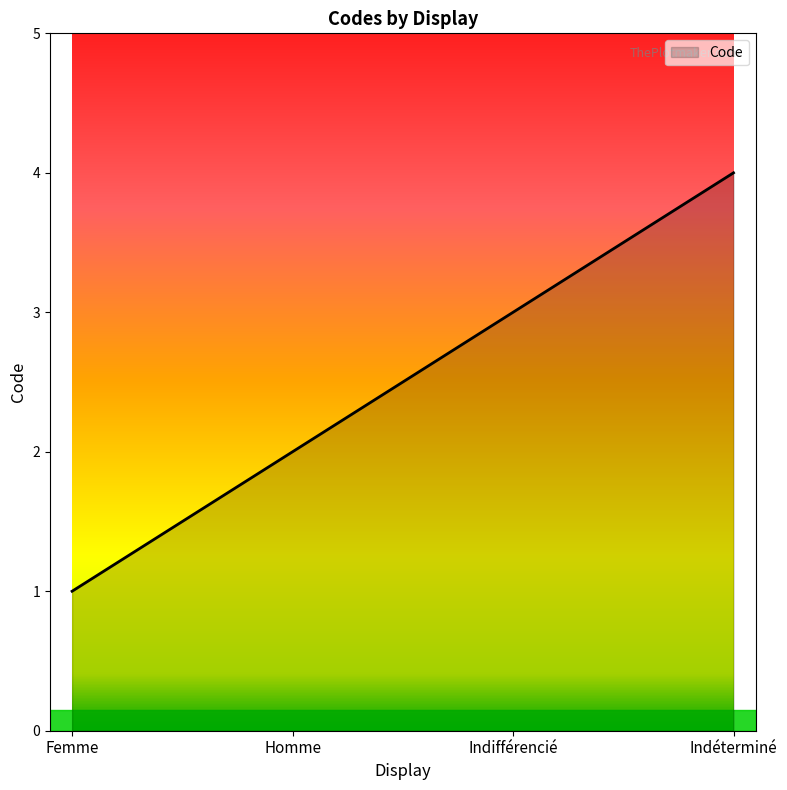

Does the chart display data point markers on the line(s)?

No